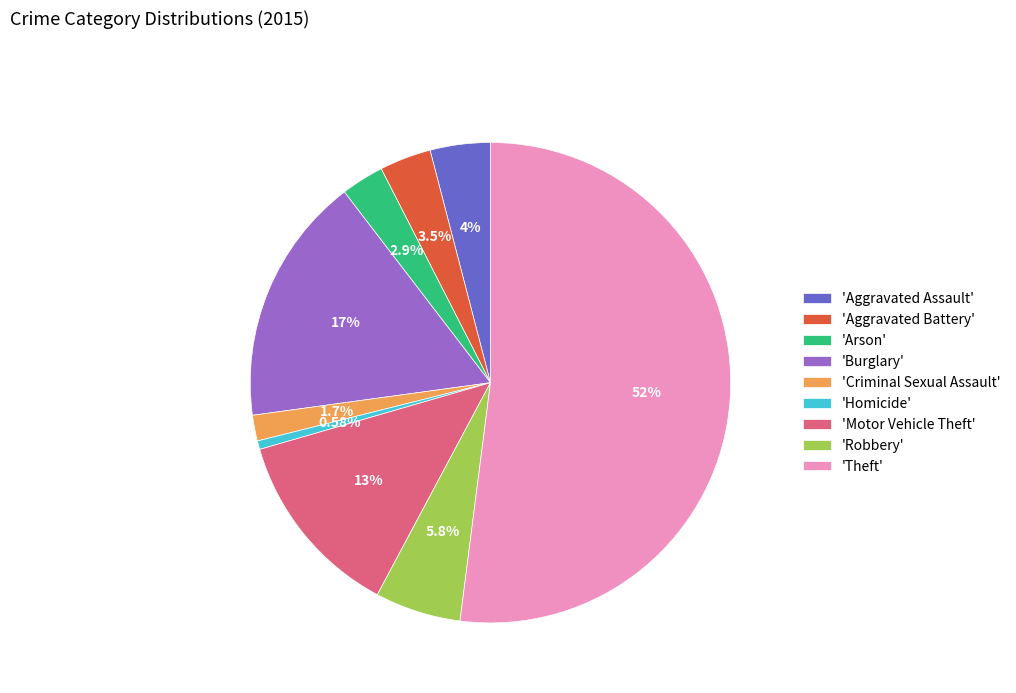

Is there a majority slice in this chart?

Yes